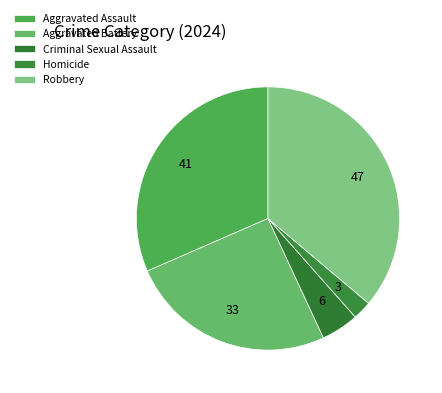

Rank the categories by value from highest to lowest.

Robbery, Aggravated Assault, Aggravated Battery, Criminal Sexual Assault, Homicide